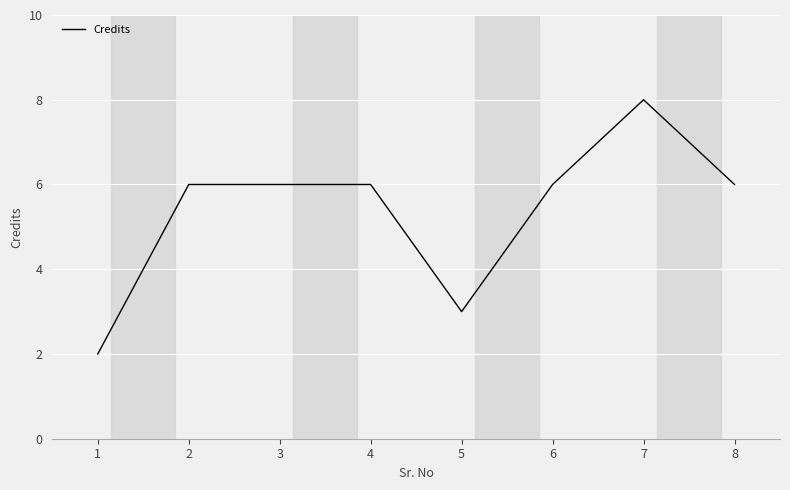

How many values are between 6 and 7?

5